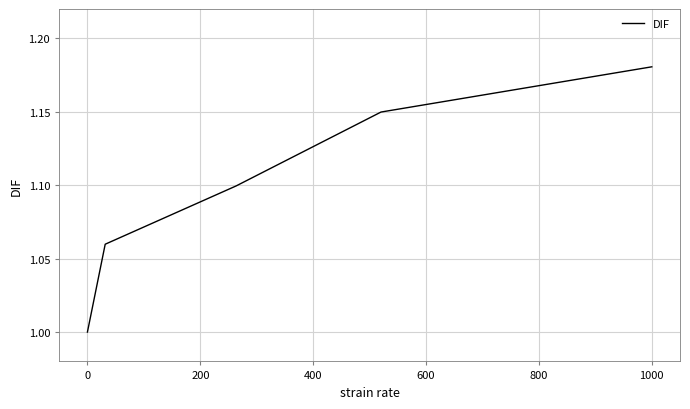

How many series are shown in this chart?

1